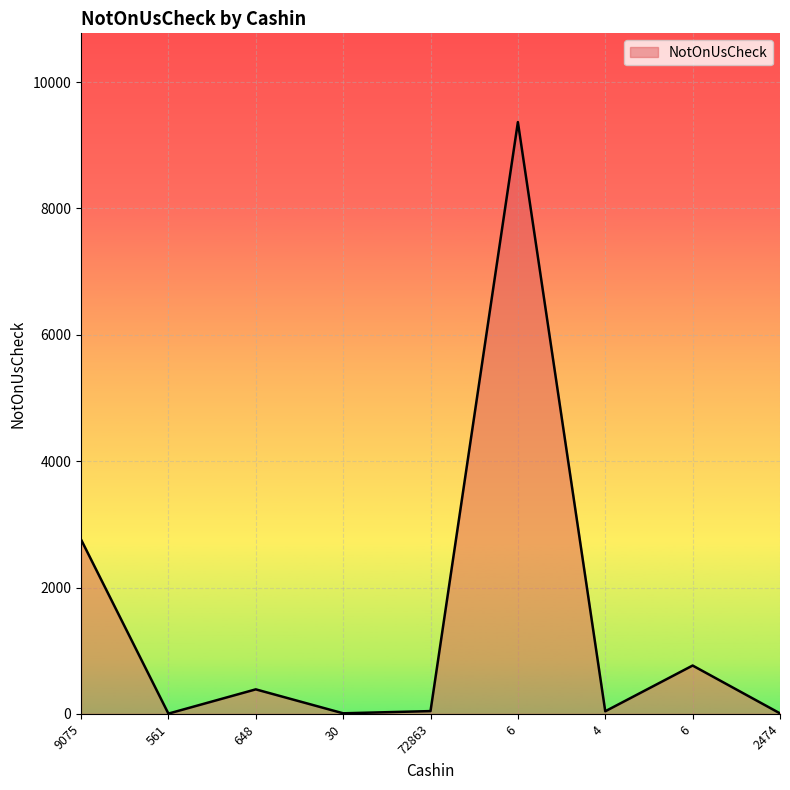

What is the approximate value at 648?

388